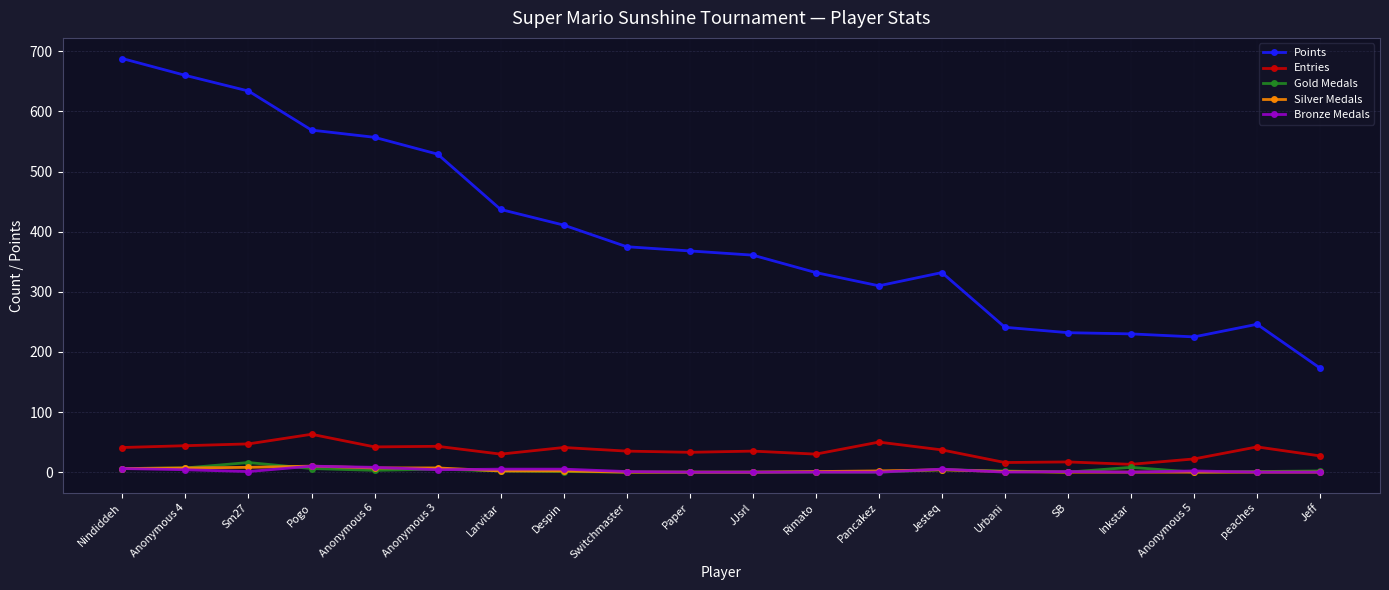

Between Anonymous 3 and JJsrl, which series saw the biggest shift?

Points